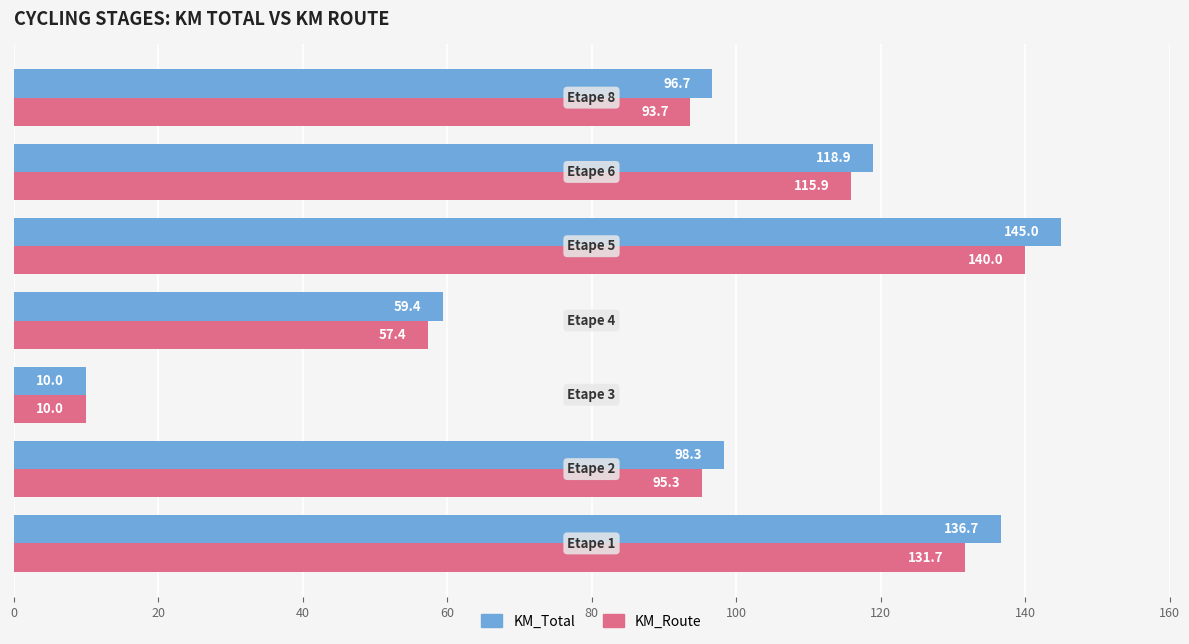

Rank the series by their average value, from lowest to highest.

KM_Route, KM_Total